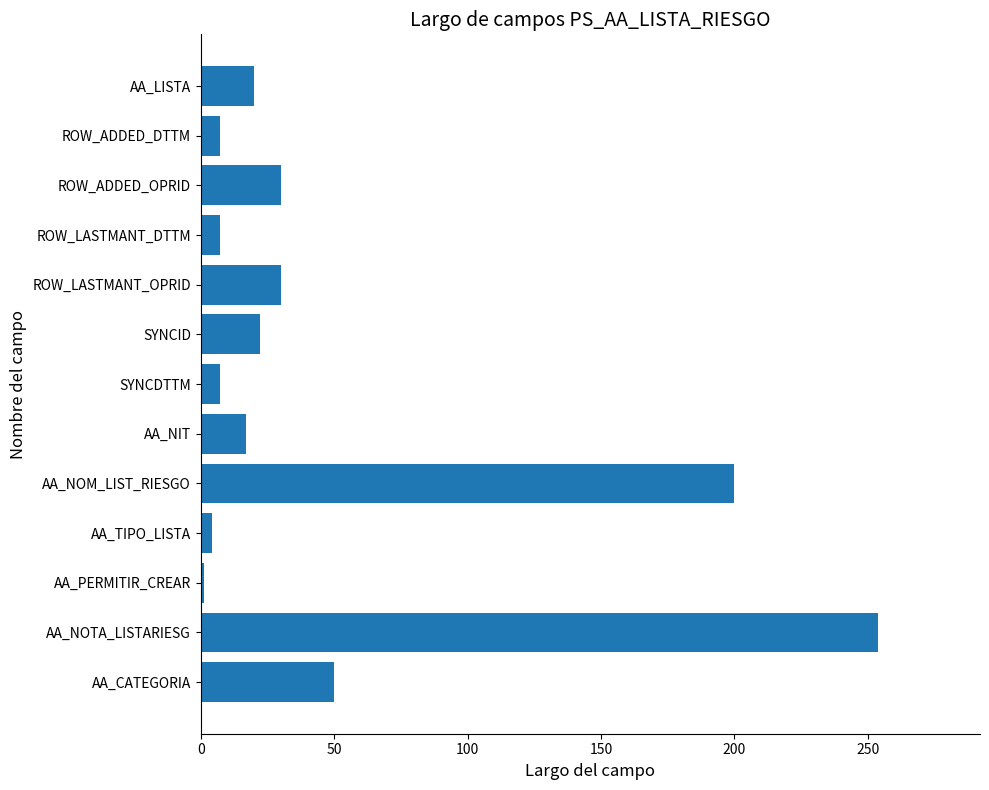

The value at AA_NOTA_LISTARIESG is 254. True or false?

True